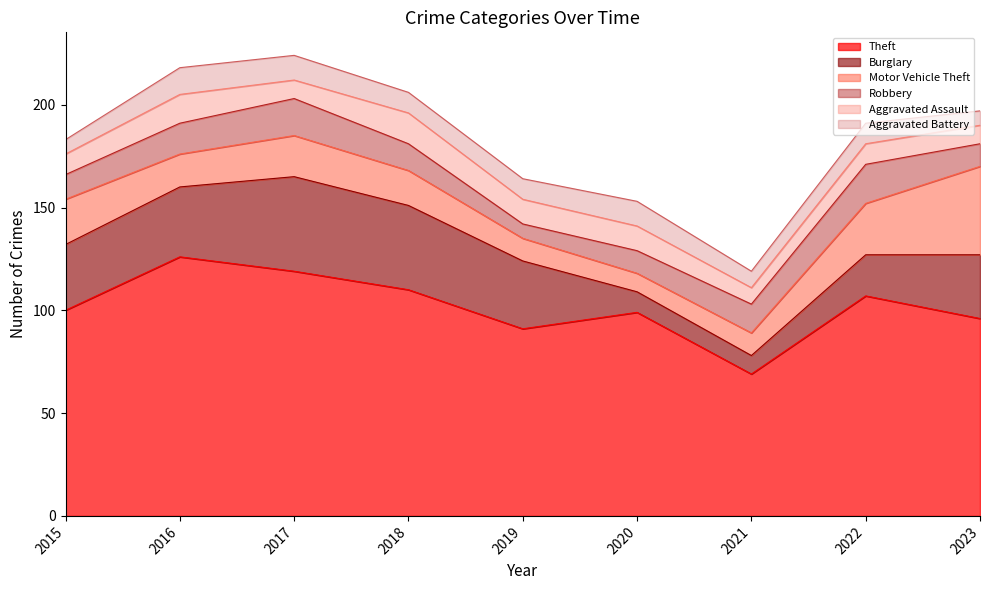

Which category has the highest value in the Robbery series?

2022